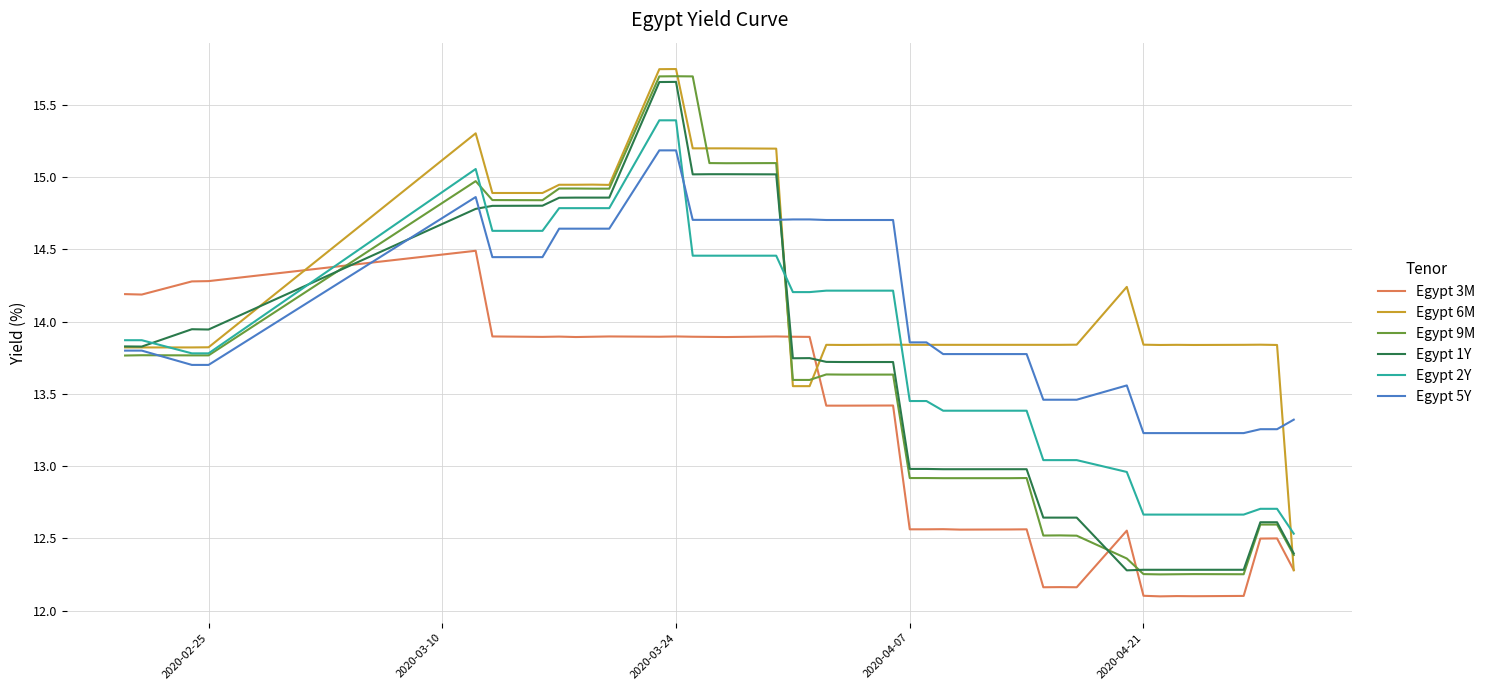

True or false: Egypt 3M has more than 0 interior local peaks.

True